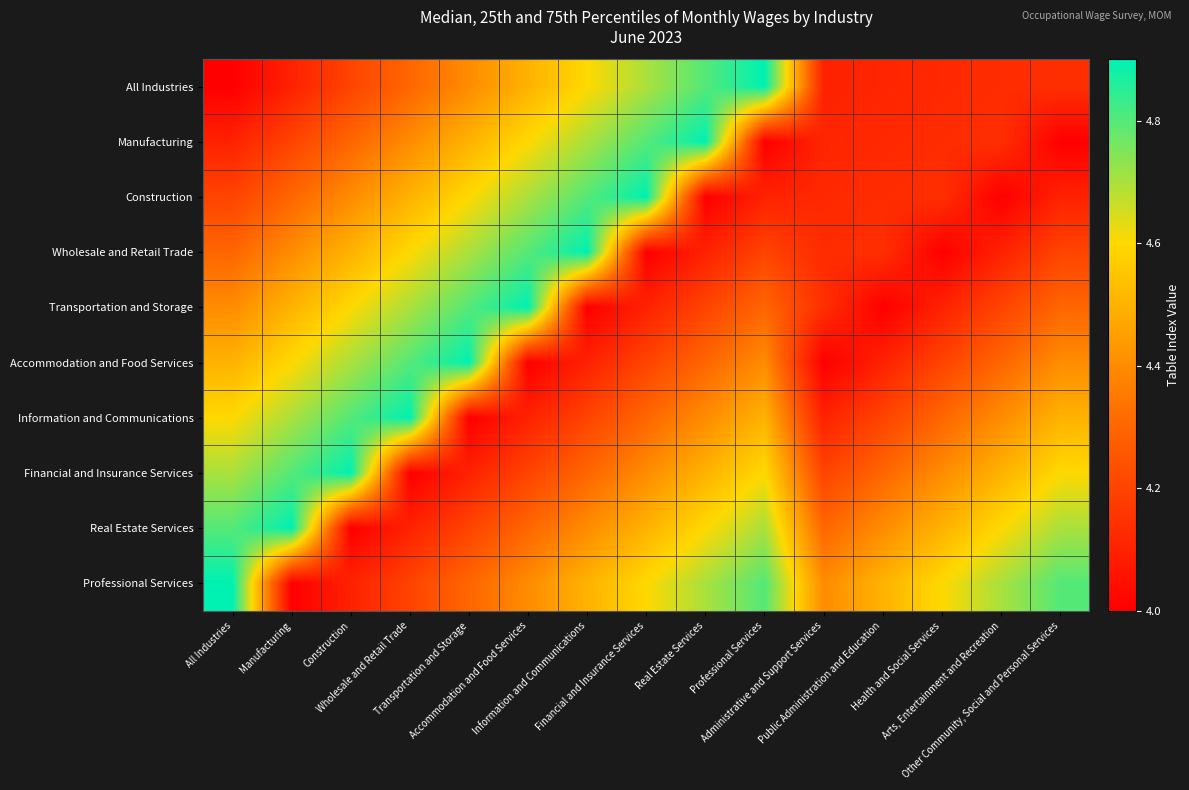

How many distinct data groups are displayed?

10